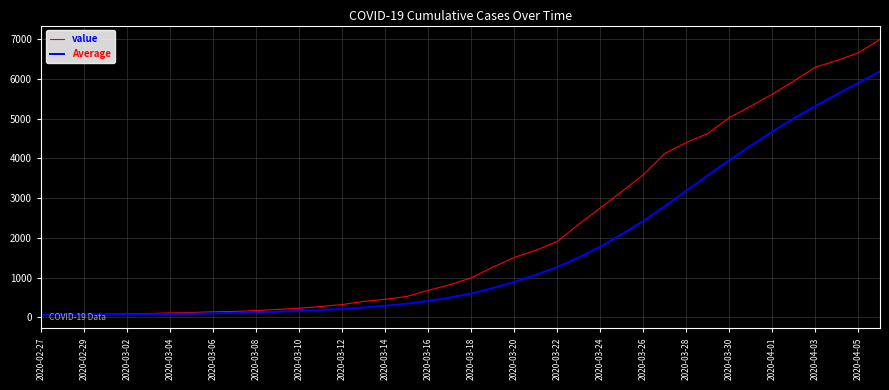

What is the smallest value displayed?

64.0